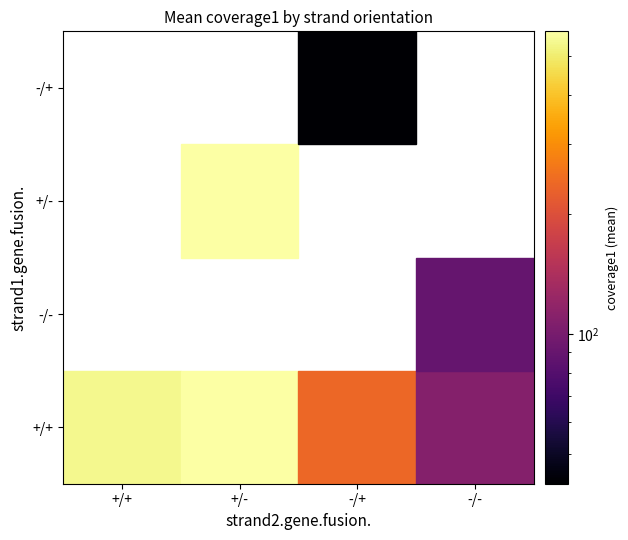

Which has a higher value, -/- or -/+?

-/+